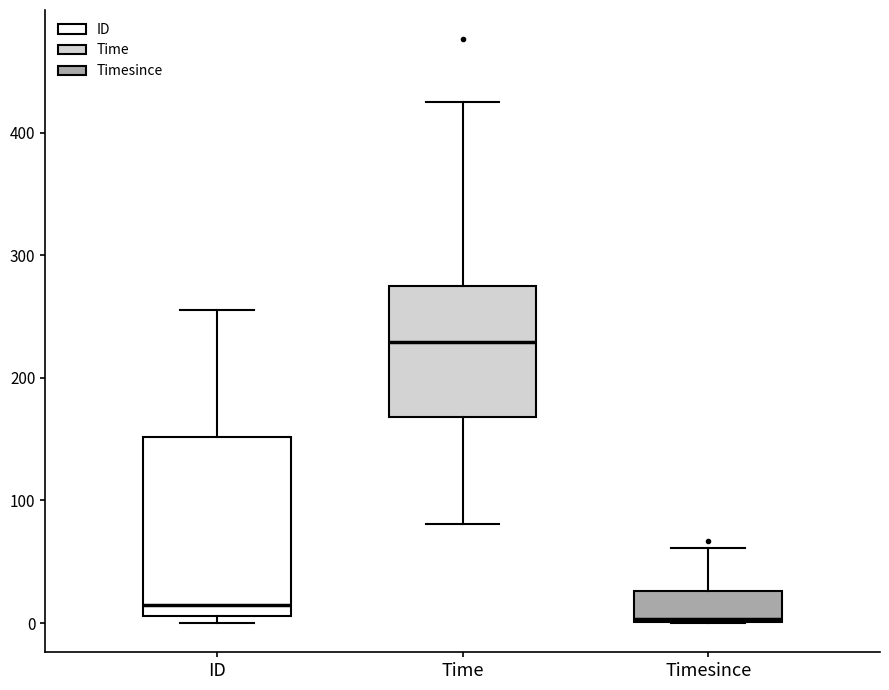

Which box is the tallest, from its lower edge to its upper edge?

ID